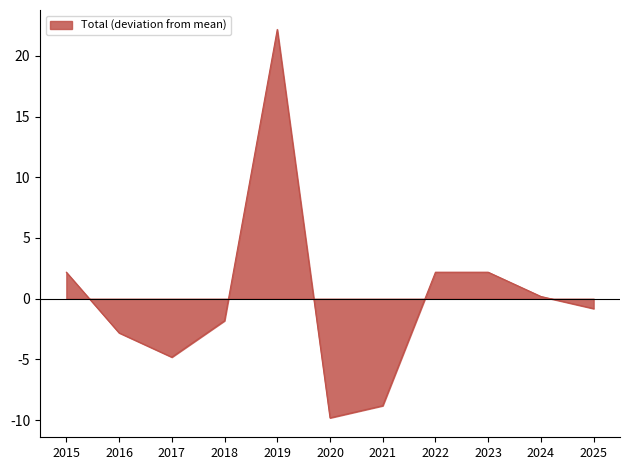

What is the difference between the maximum and minimum values?

32.0